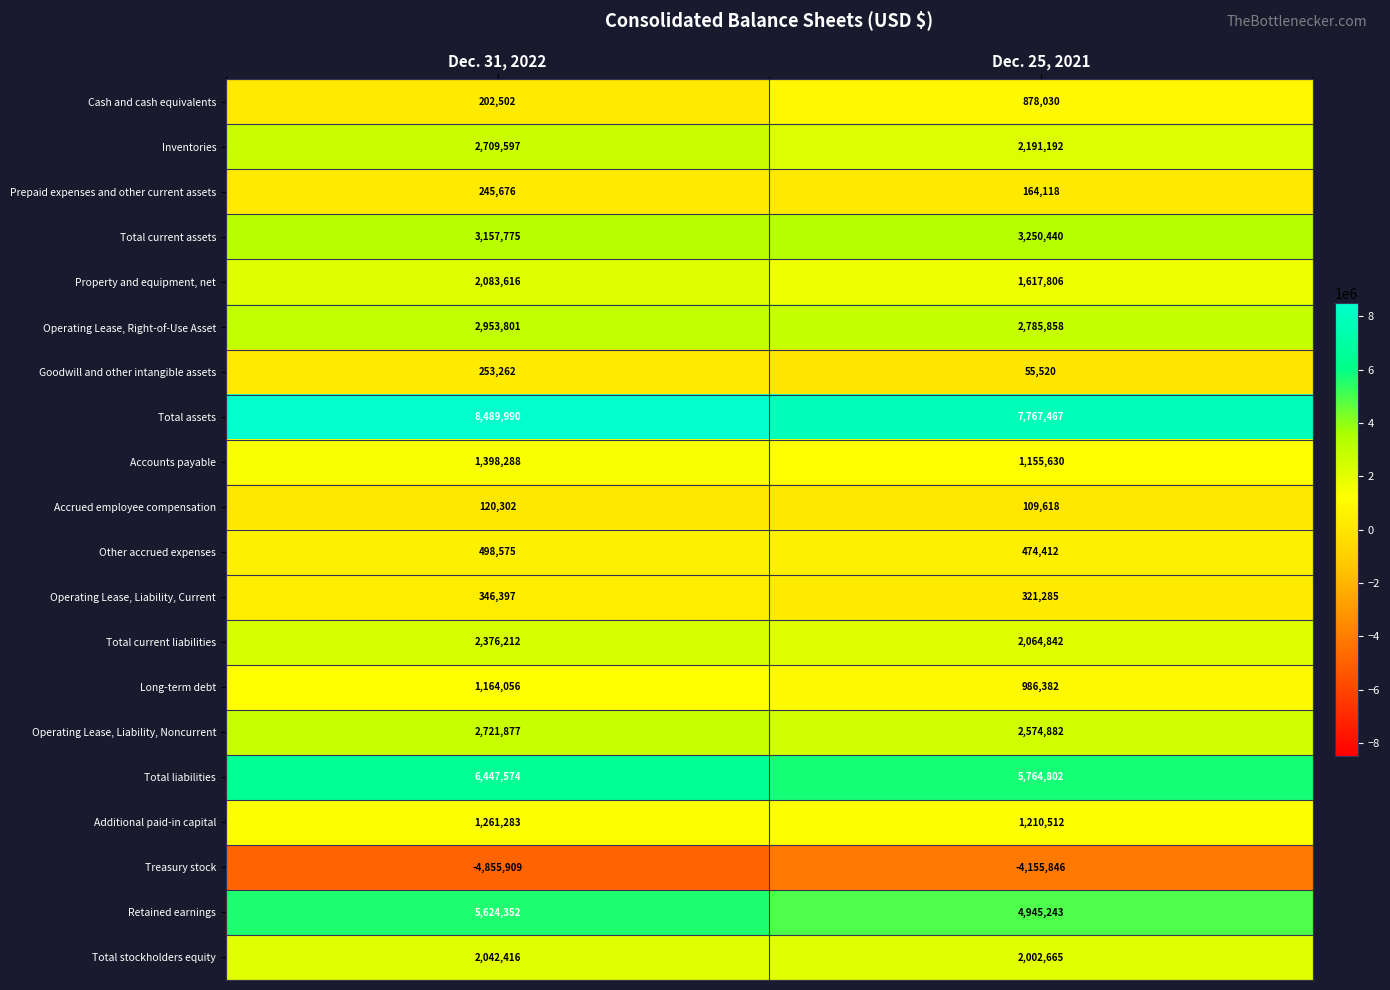

Rank the series by their maximum value, from highest to lowest.

Total assets, Total liabilities, Retained earnings, Total current assets, Operating Lease, Right-of-Use Asset, Operating Lease, Liability, Noncurrent, Inventories, Total current liabilities, Property and equipment, net, Total stockholders equity, Accounts payable, Additional paid-in capital, Long-term debt, Cash and cash equivalents, Other accrued expenses, Operating Lease, Liability, Current, Goodwill and other intangible assets, Prepaid expenses and other current assets, Accrued employee compensation, Treasury stock